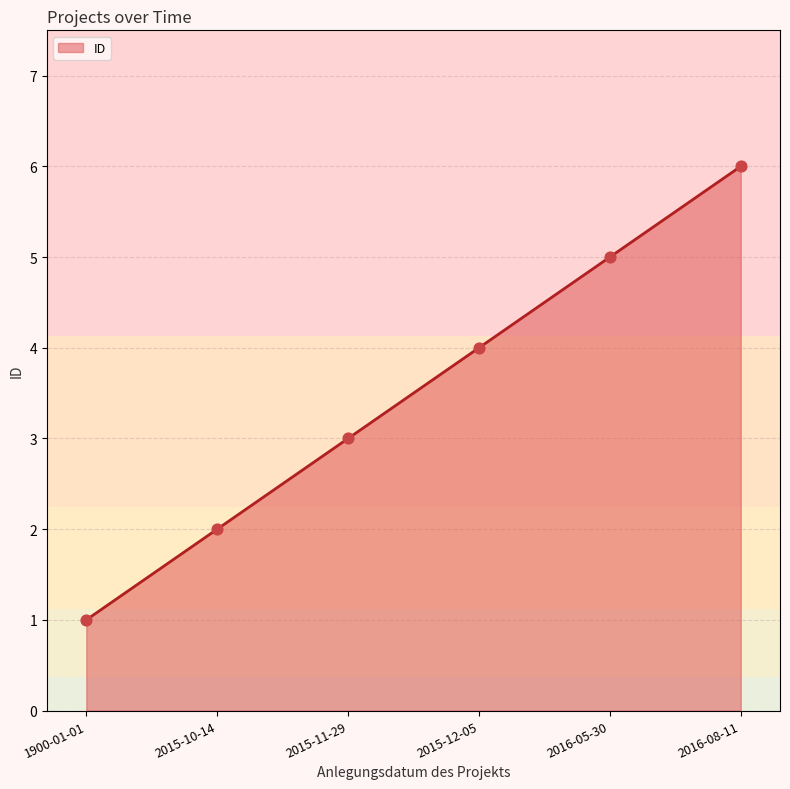

What is the ratio of the value at 2015-11-29 to the value at 2016-08-11?

0.5